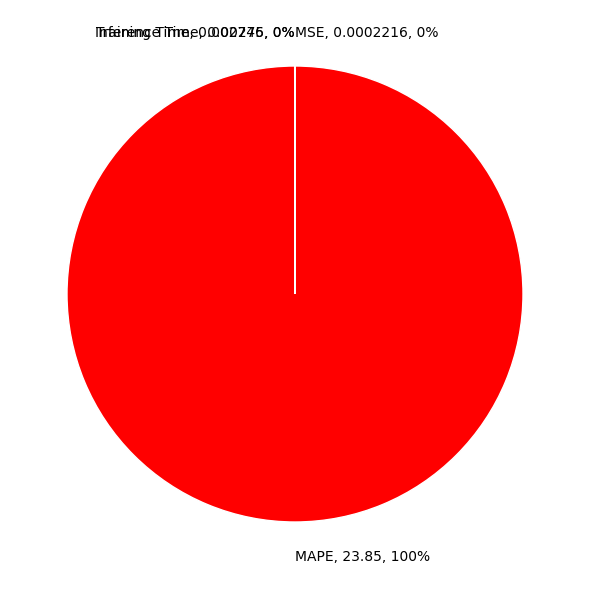

True or false: MAPE, 23.85, 100% accounts for 100% of the total.

True